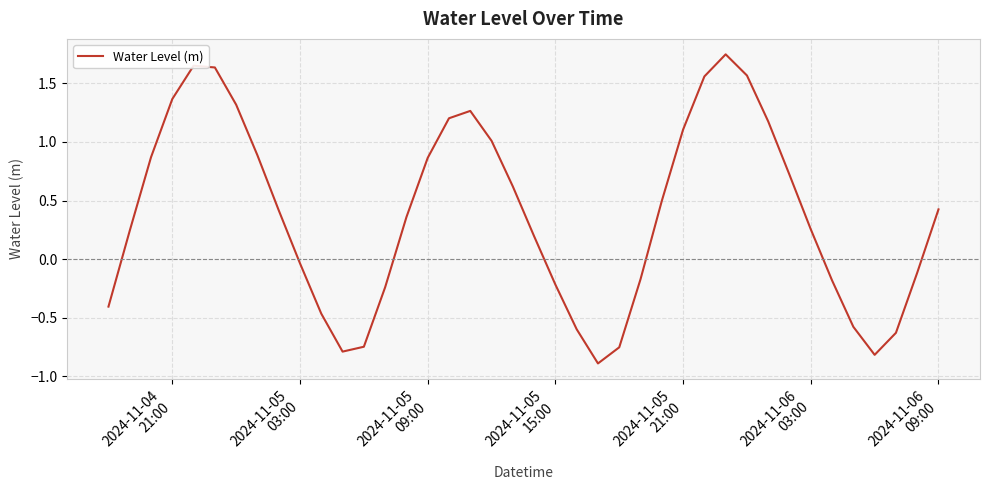

What is the smallest value displayed?

-0.9